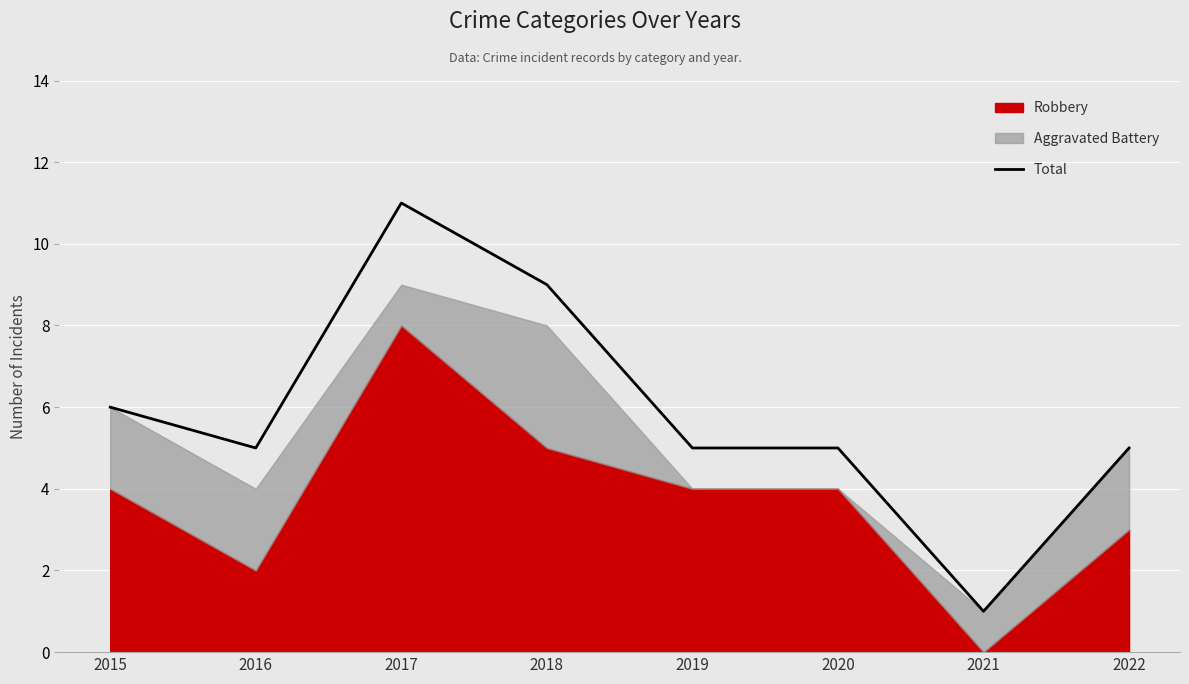

What is the smallest value displayed?

1